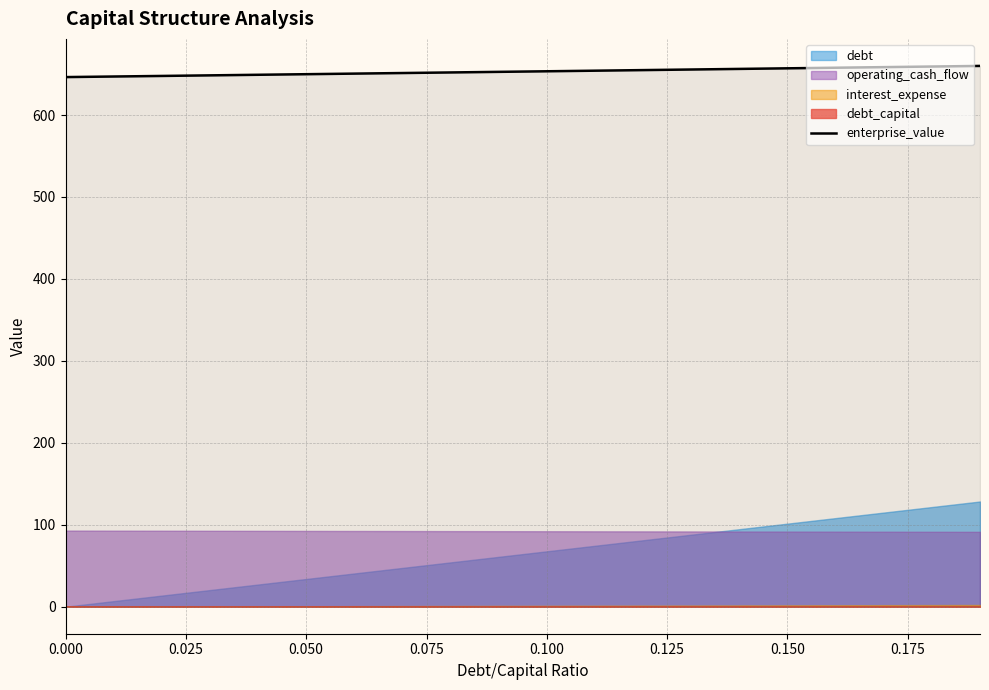

The value of enterprise_value at 0.050 is 649.9. True or false?

True